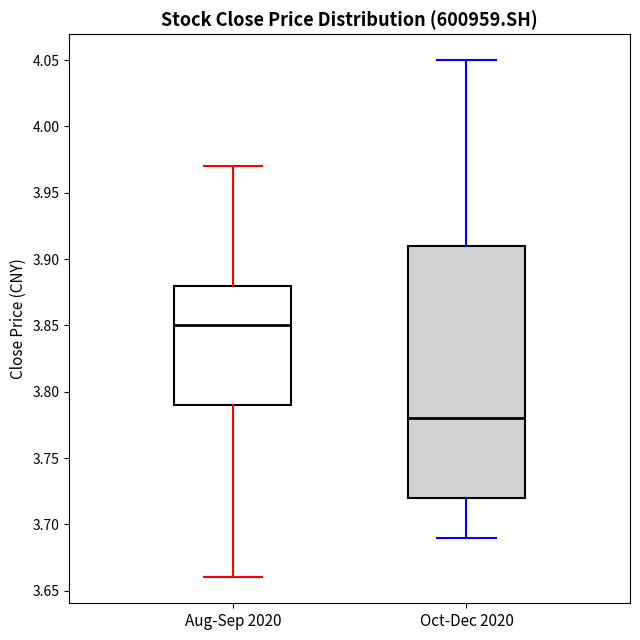

Which box has the highest median line?

Aug-Sep 2020